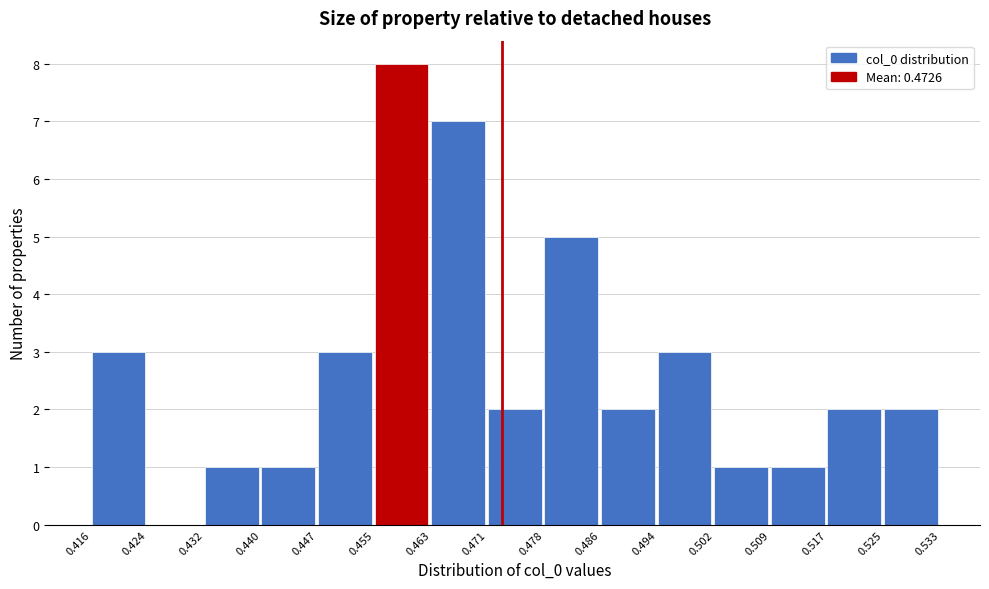

Reading left to right, transcribe this chart: for each bar, give the range it covers on the x-axis and its height. The values are not printed on the chart, so give them approximately, as read against the axis.

0.416 to 0.424: 3
0.424 to 0.432: 0
0.432 to 0.440: 1
0.440 to 0.447: 1
0.447 to 0.455: 3
0.455 to 0.463: 8
0.463 to 0.471: 7
0.471 to 0.478: 2
0.478 to 0.486: 5
0.486 to 0.494: 2
0.494 to 0.502: 3
0.502 to 0.509: 1
0.509 to 0.517: 1
0.517 to 0.525: 2
0.525 to 0.533: 2